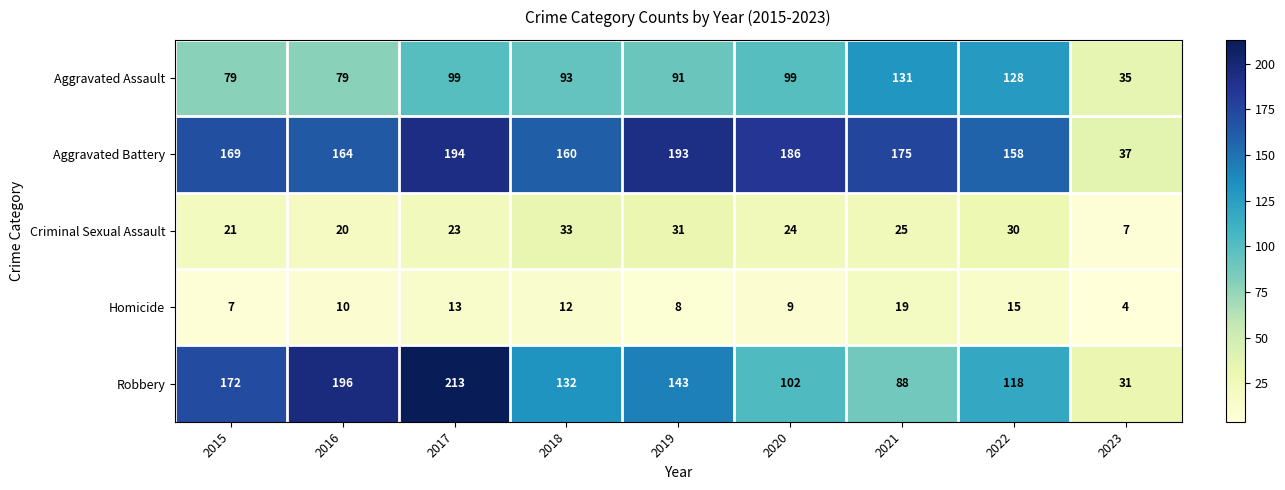

Where is Homicide nearest to the value 11?

2016